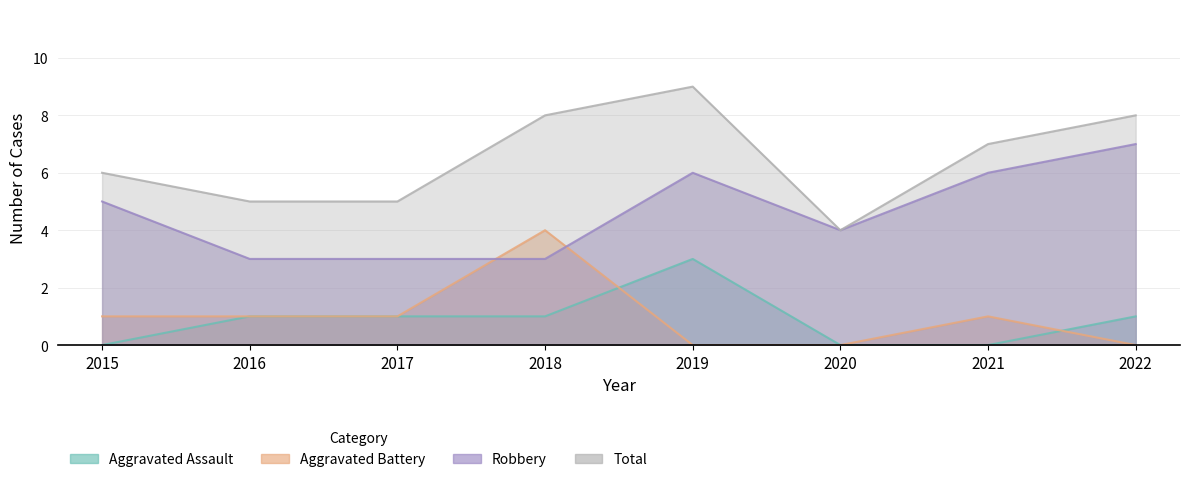

What is the difference between the highest and lowest values at 2021?

7